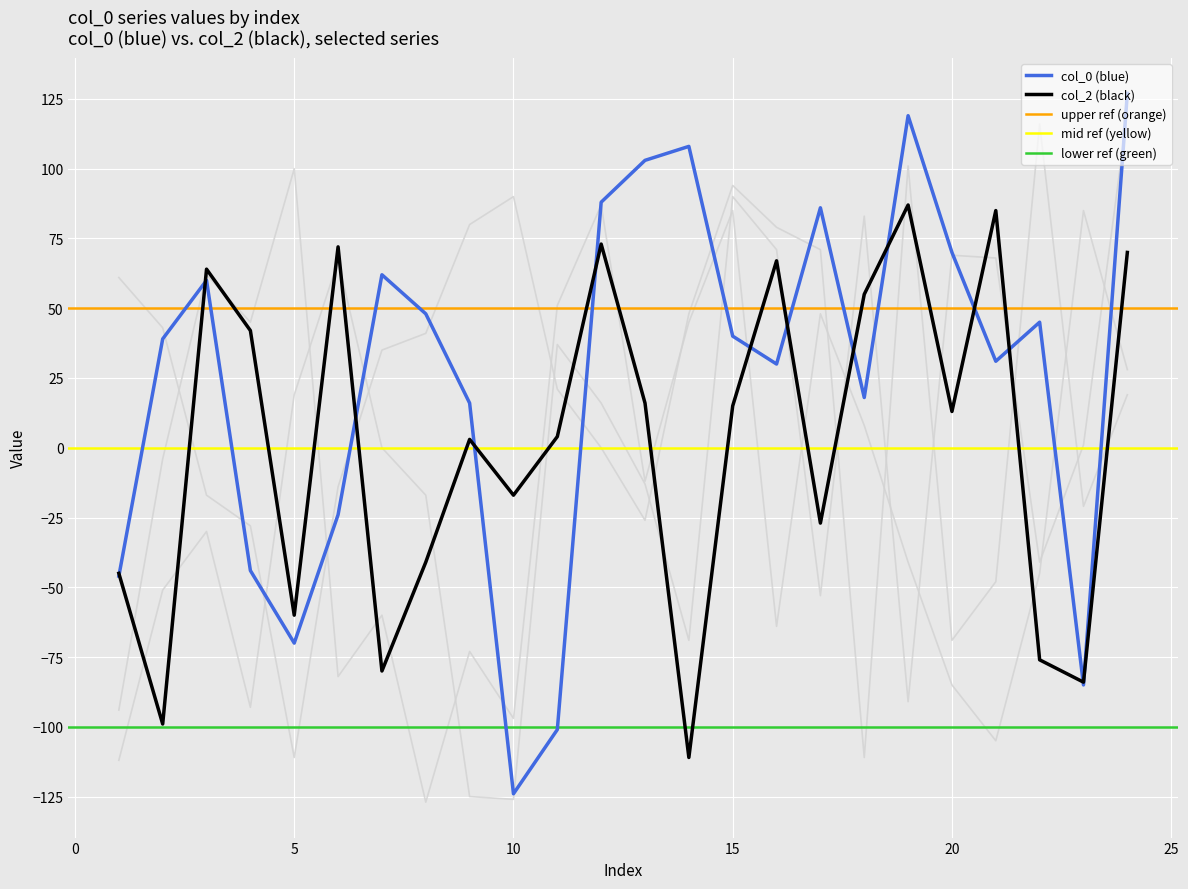

Where is col_4 nearest to the value 2?

12